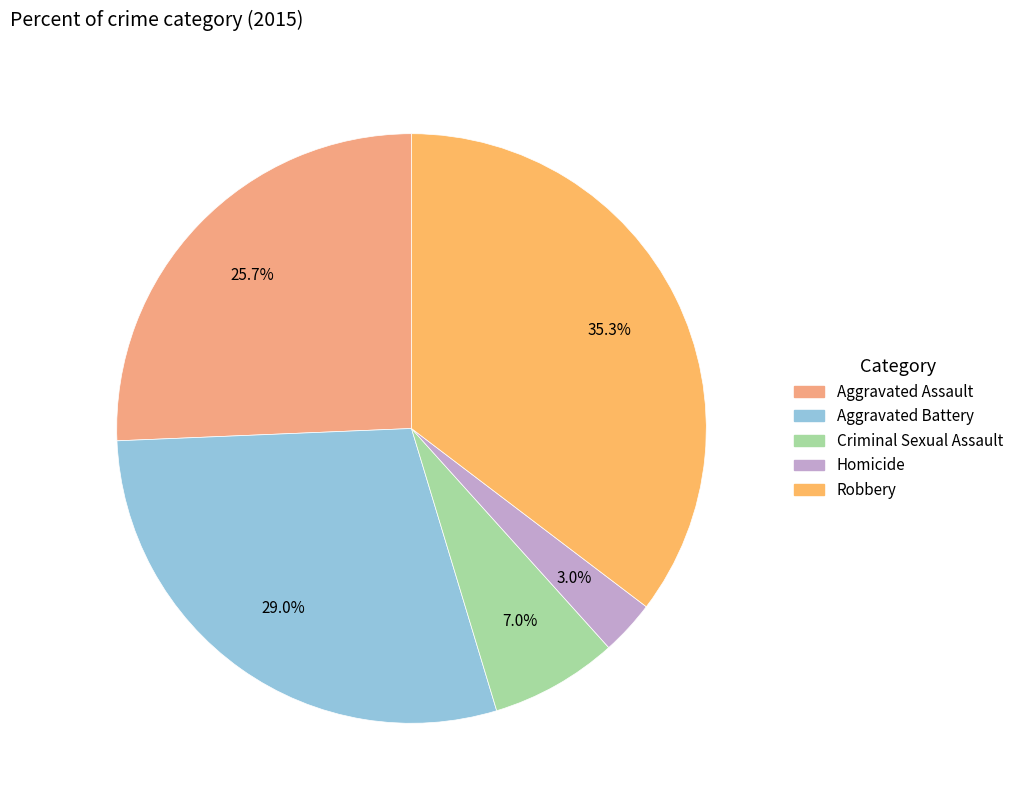

Does Homicide account for over 50% of the chart?

No